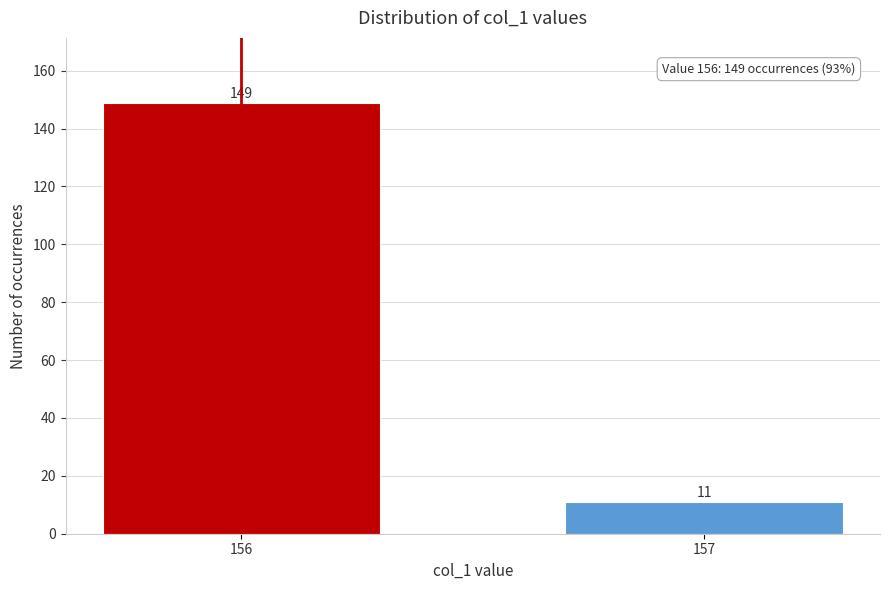

Reading left to right, extract all data points from this chart.

156=149	157=11